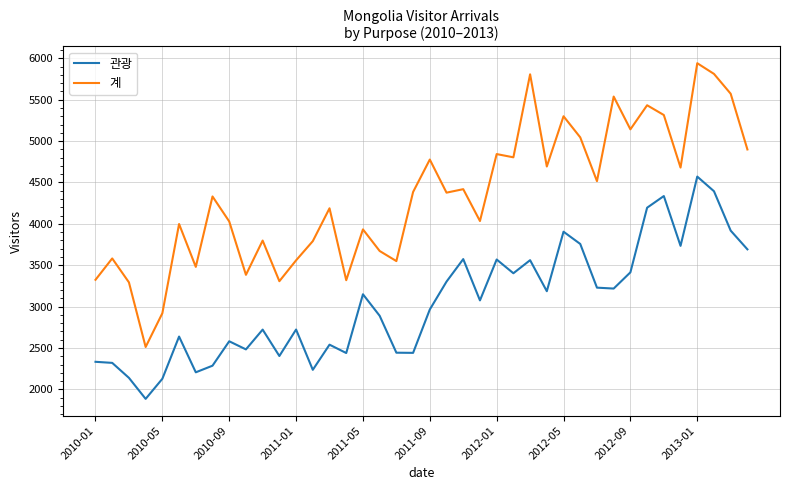

Does the chart have visible grid lines?

Yes